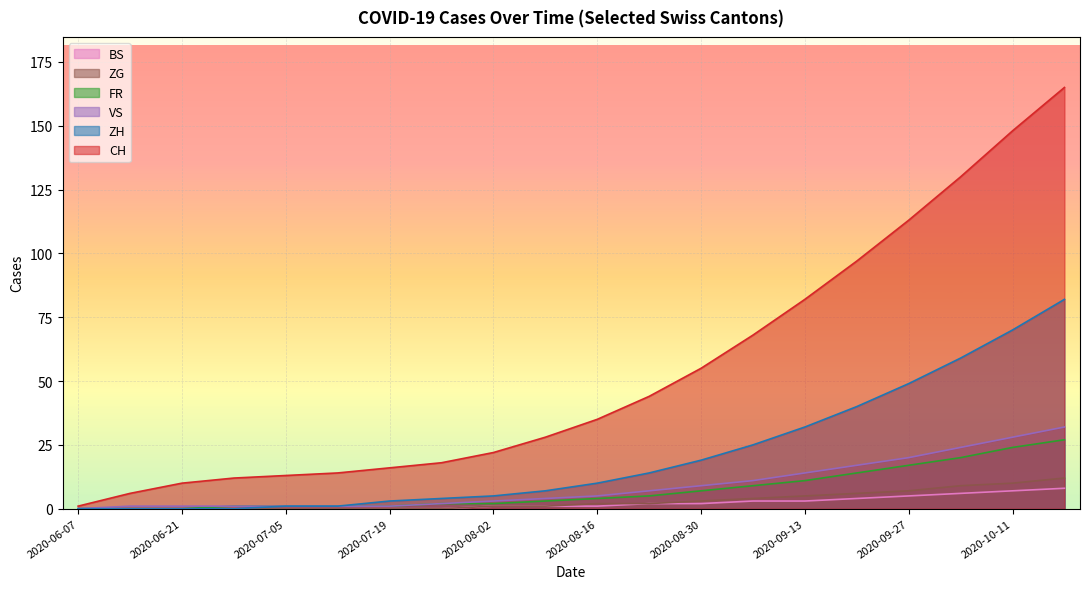

At which label does ZG first exceed 2?

2020-08-30